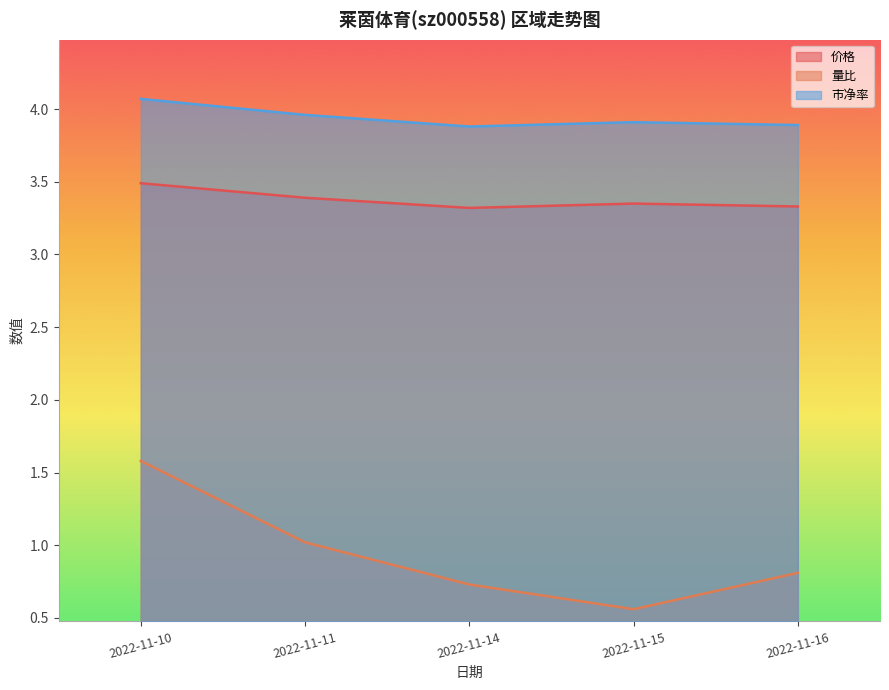

What is the approximate value of 价格 at 2022-11-10?

3.5